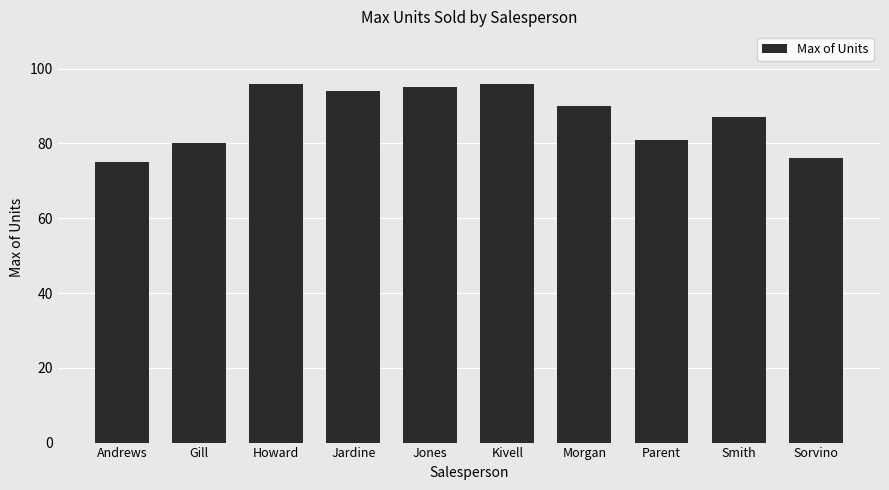

What is the greatest value displayed?

96